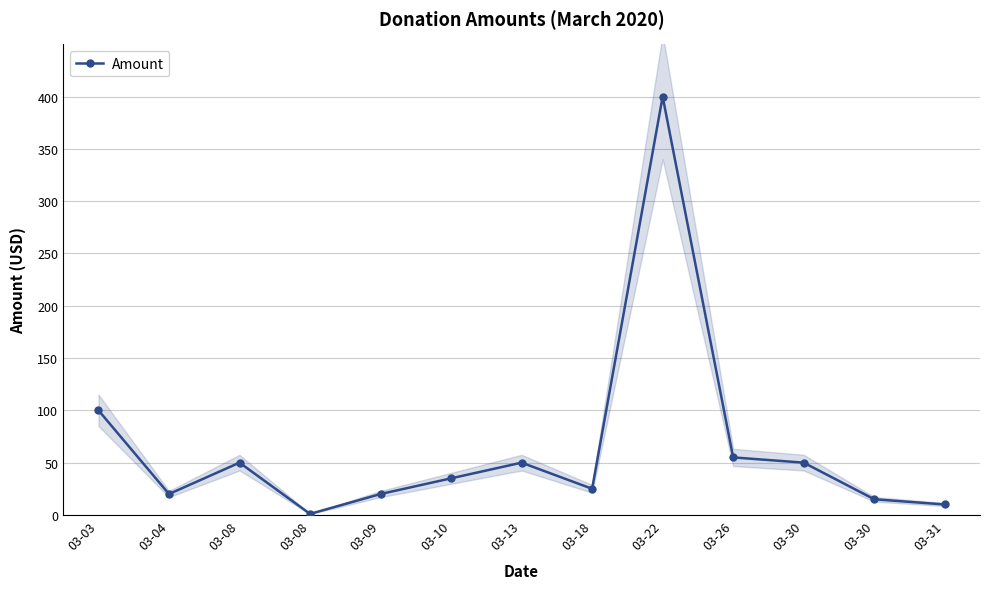

What is the value of the 9th point from the left?

400